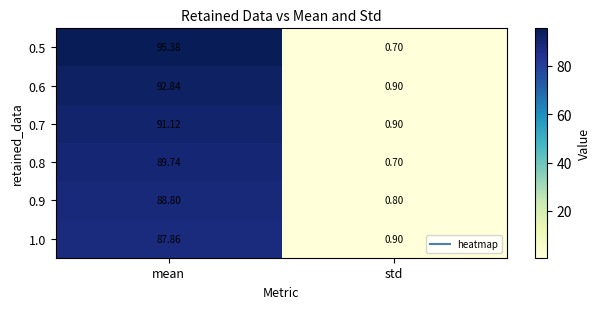

At which label does 0.6 first exceed 92?

mean